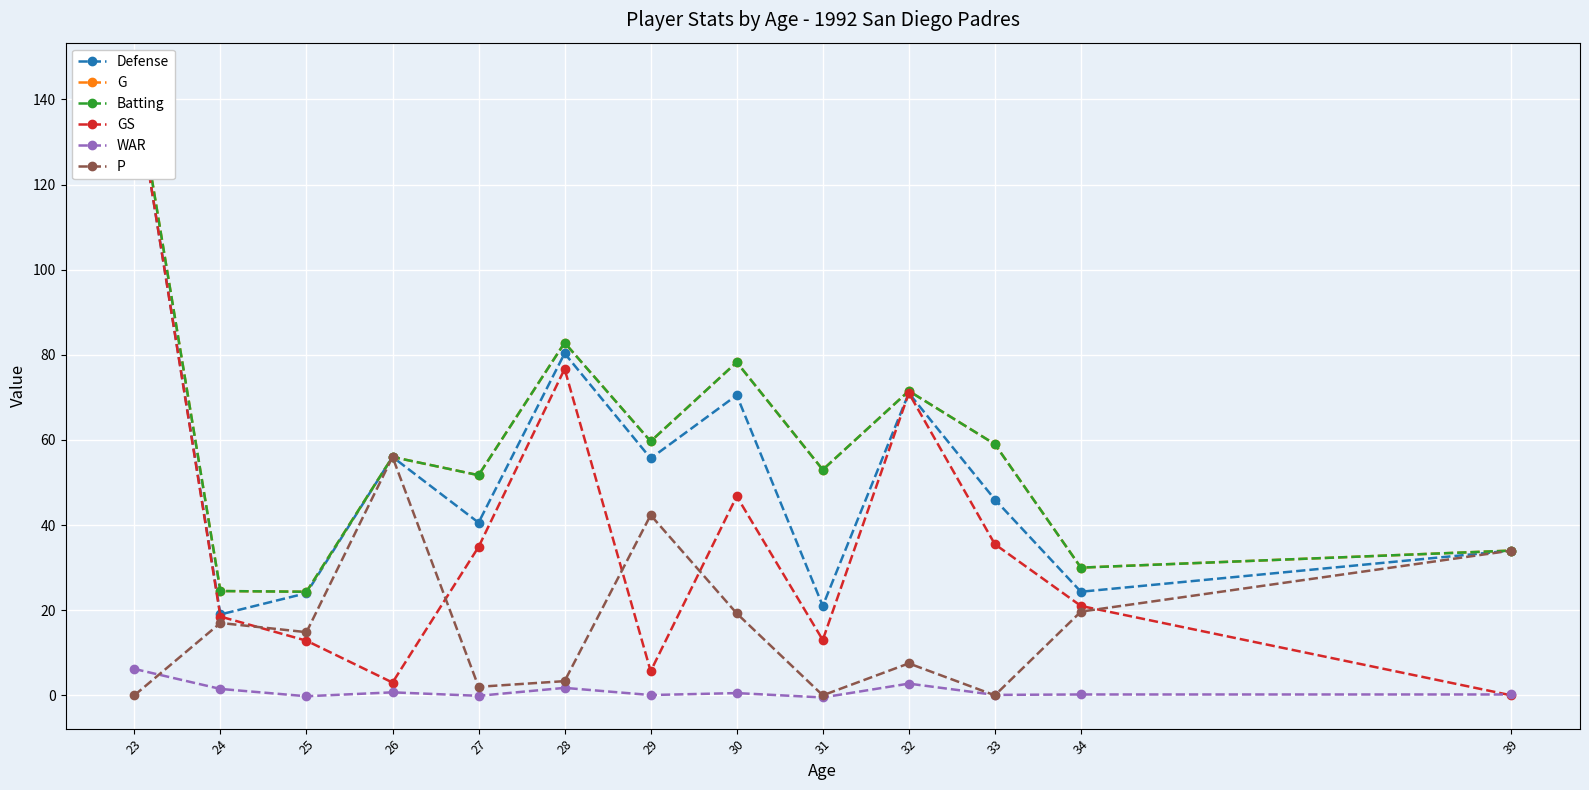

The GS series shows 40.7 at 28. True or false?

False